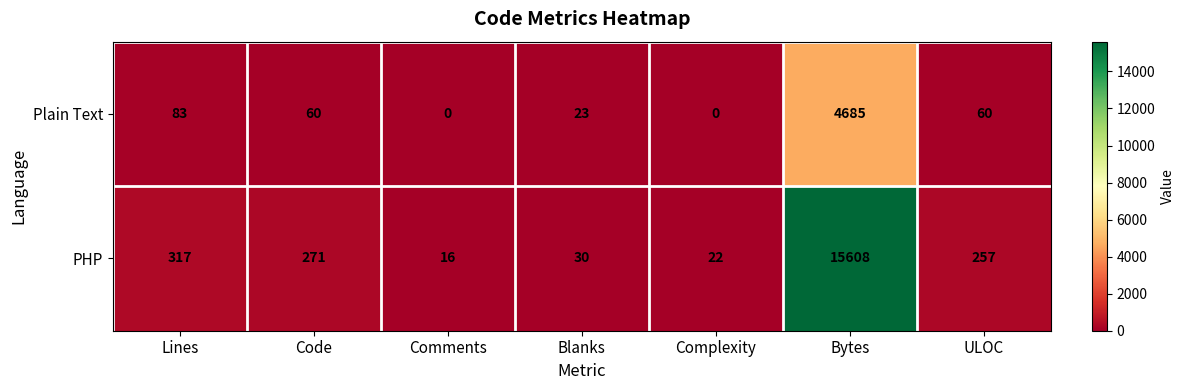

List the labels in order of PHP value, largest first.

Bytes, Lines, Code, ULOC, Blanks, Complexity, Comments